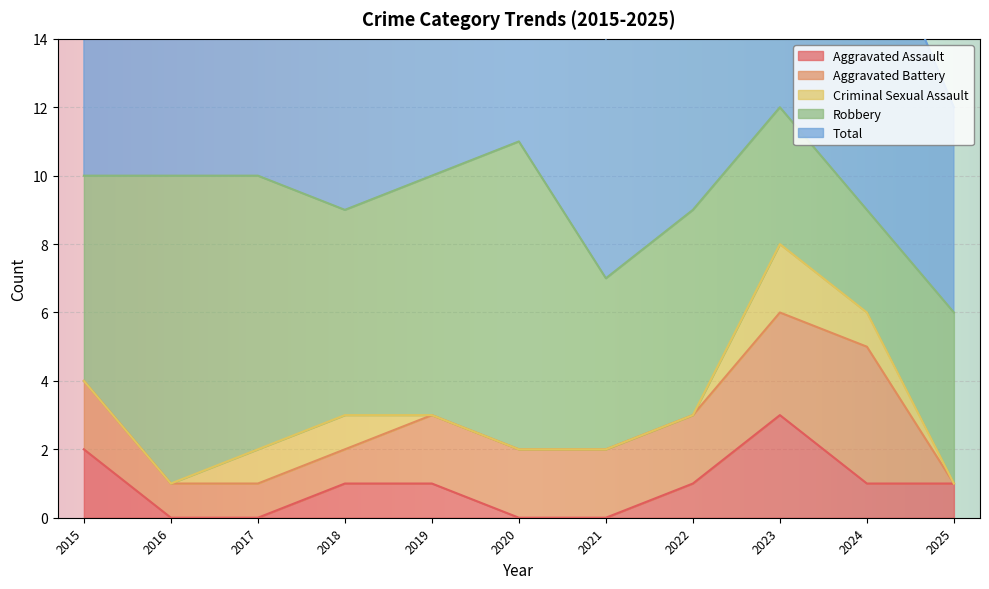

Which series has the largest range (max minus min)?

Robbery